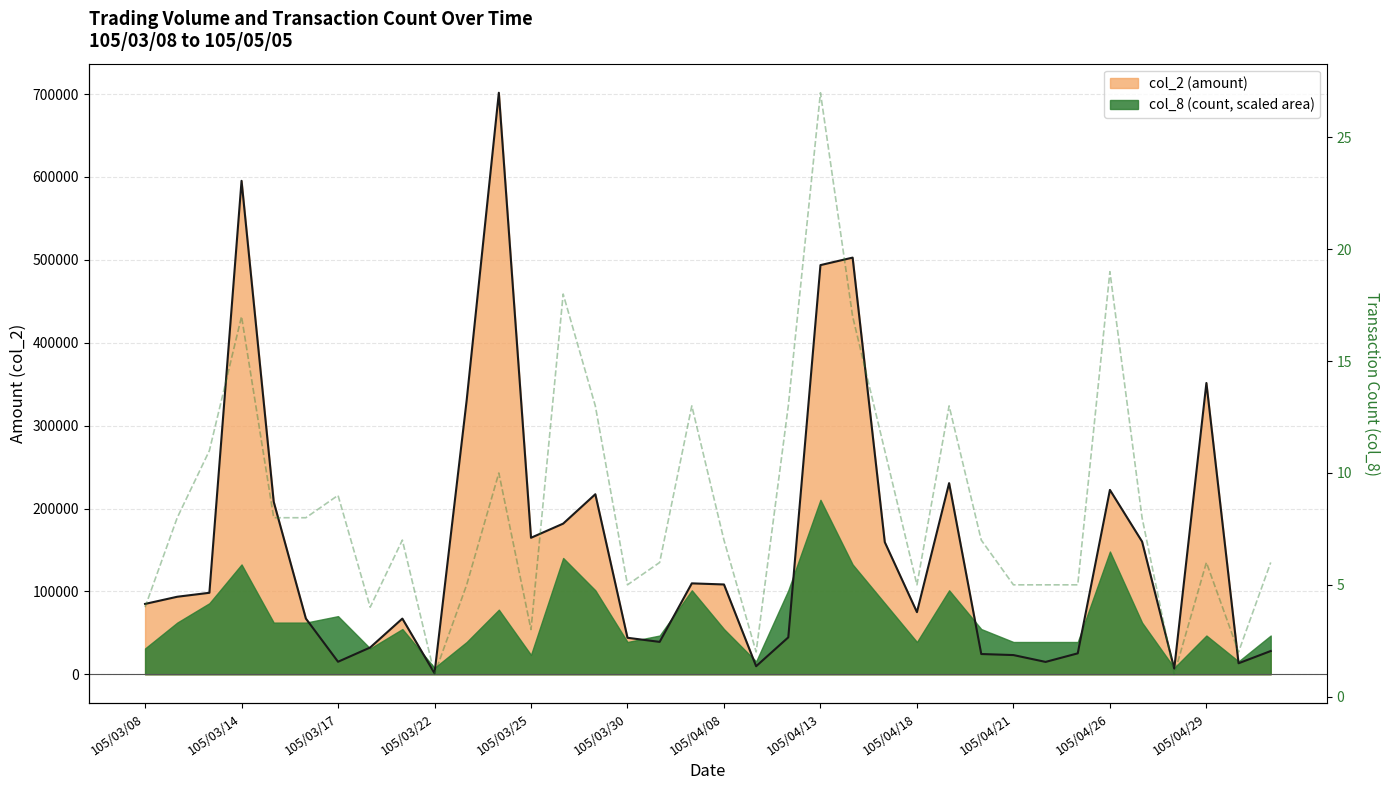

Does the chart have visible grid lines?

Yes